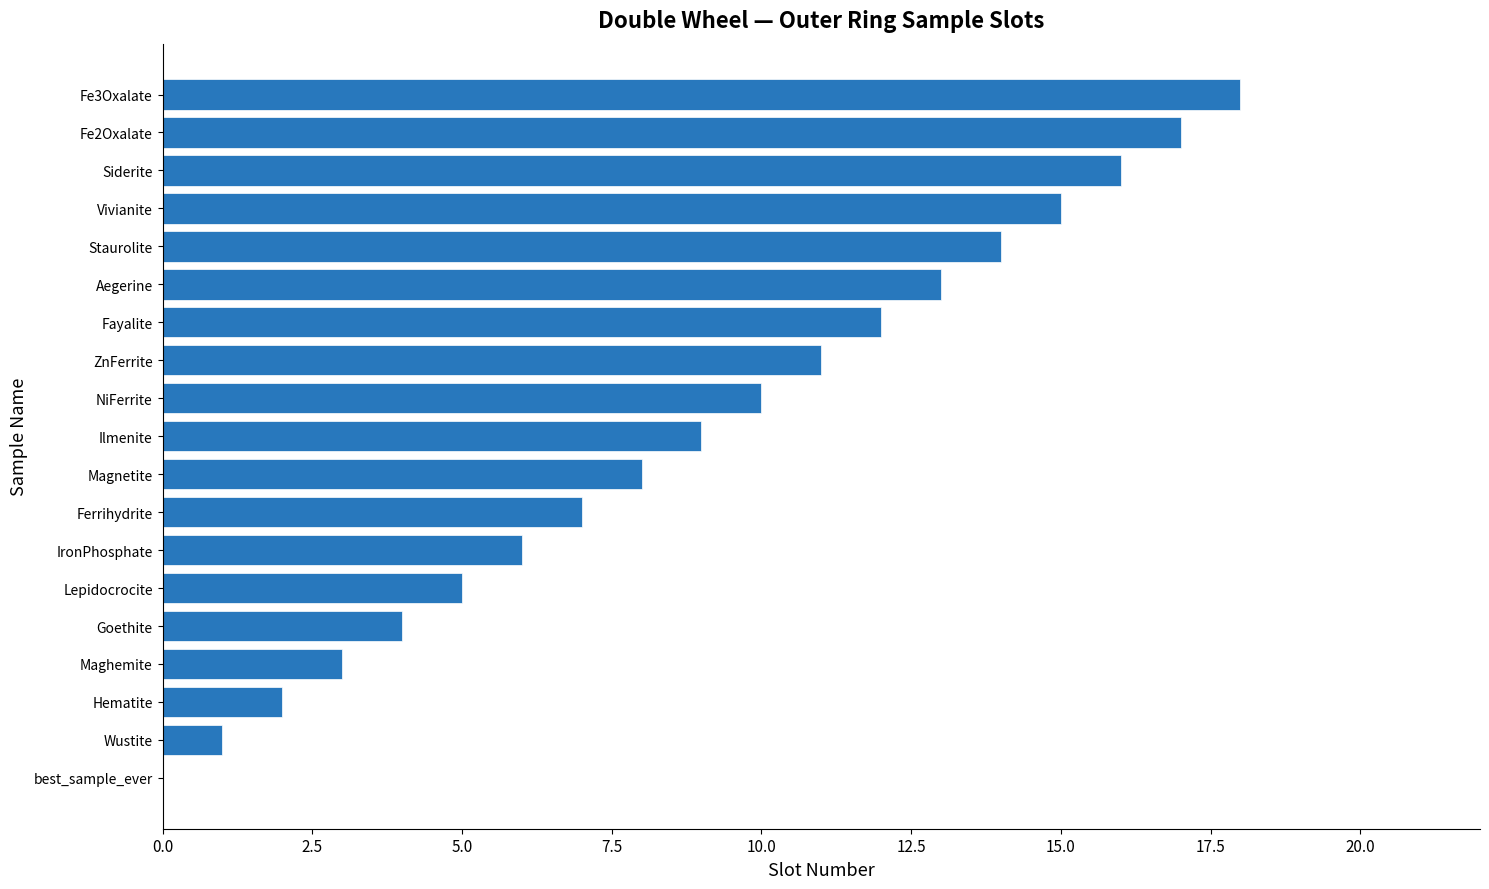

True or false: the data shows 12 at Fayalite.

True